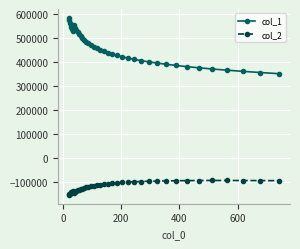

Rank the series by their maximum value, from lowest to highest.

col_2, col_1